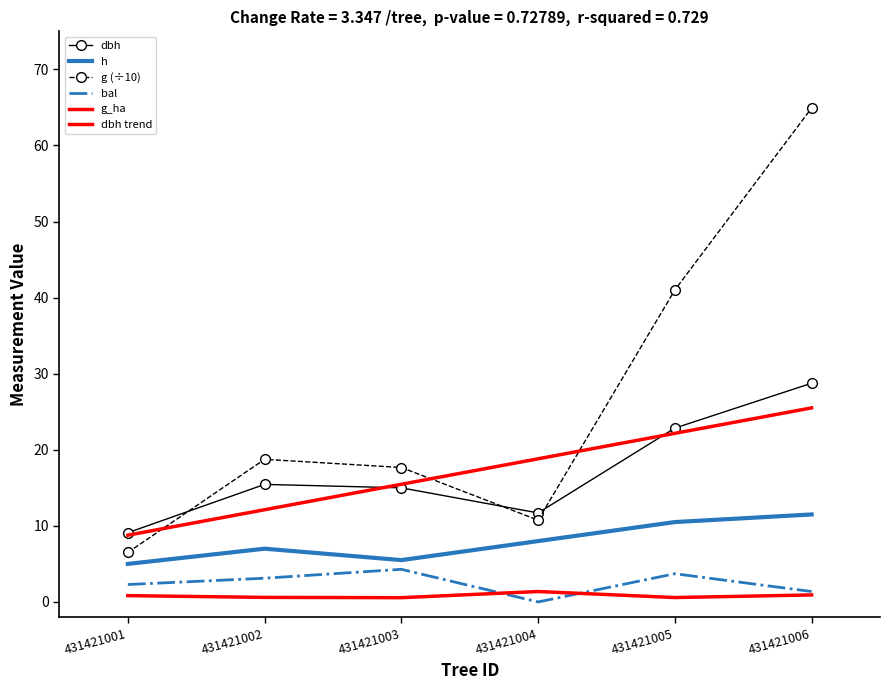

List the labels in order of h value, smallest first.

431421001, 431421003, 431421002, 431421004, 431421005, 431421006